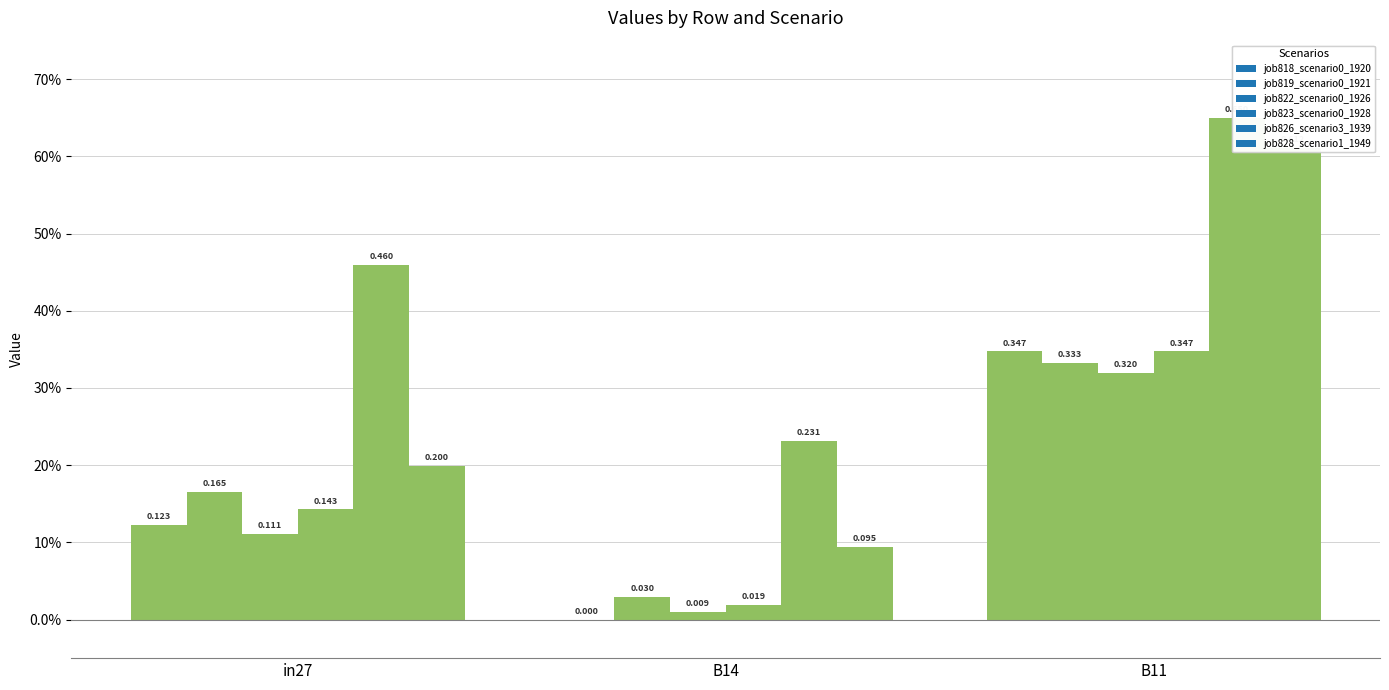

What is the sum of all job826_scenario3_1939 values?

1.3